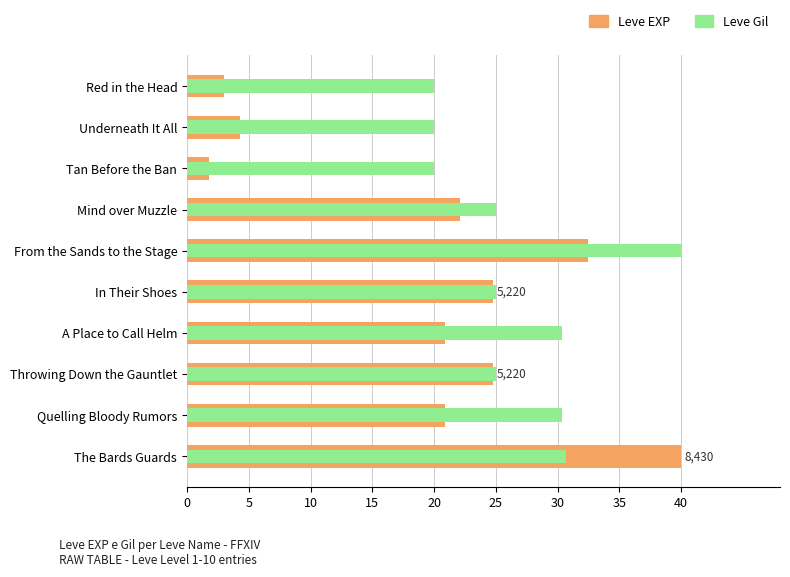

What is the difference between the Leve Gil values at A Place to Call Helm and In Their Shoes?

5.4